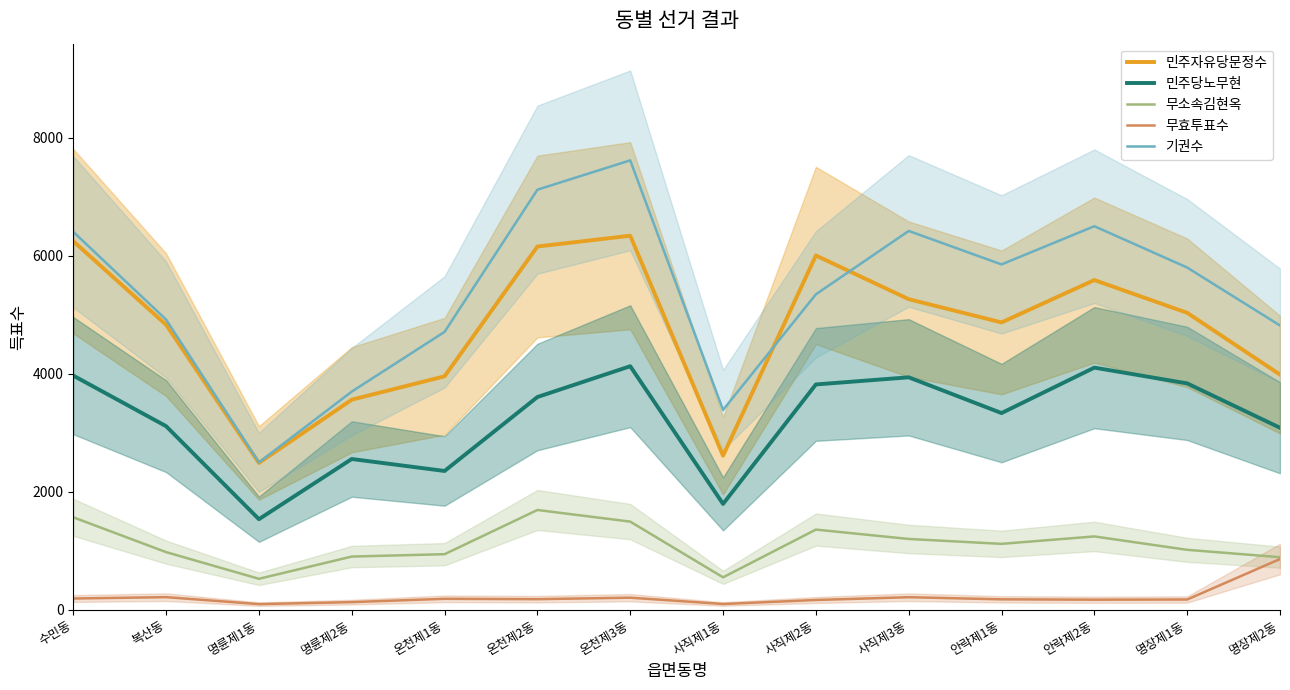

At which label is 무소속김현옥 closest to 1111?

안락제1동